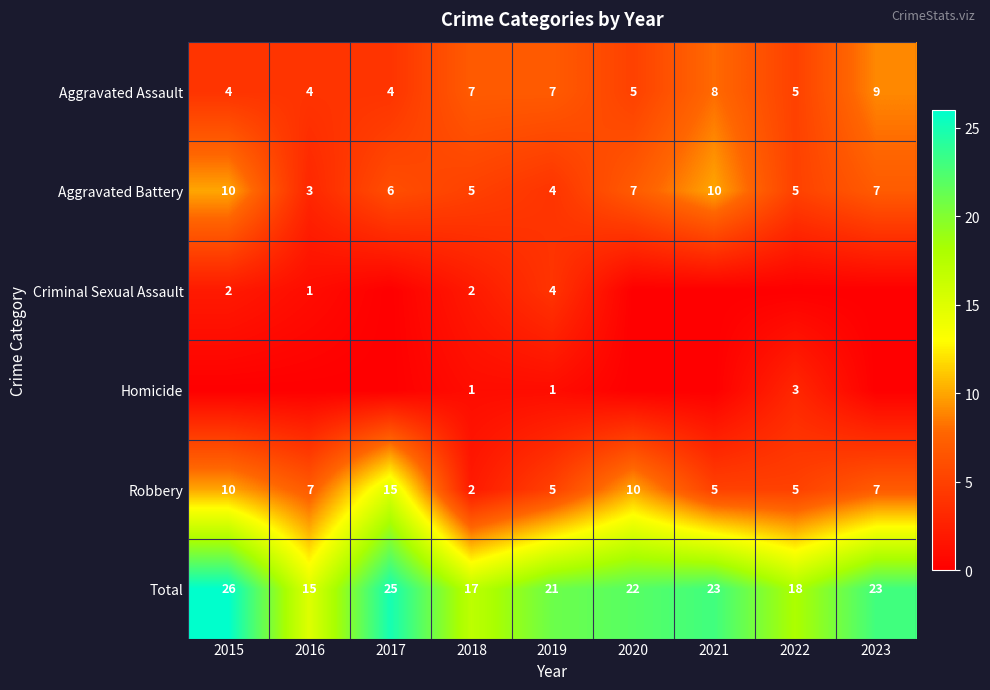

What is the difference between the second highest and second lowest values in the Total series?

8